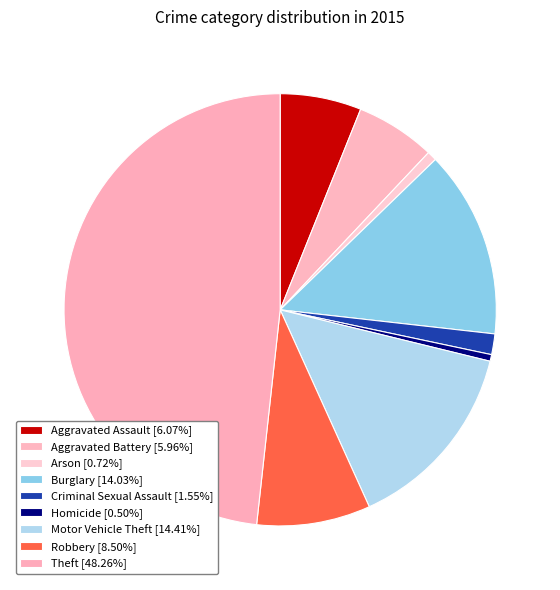

Count the number of slices in the pie.

9